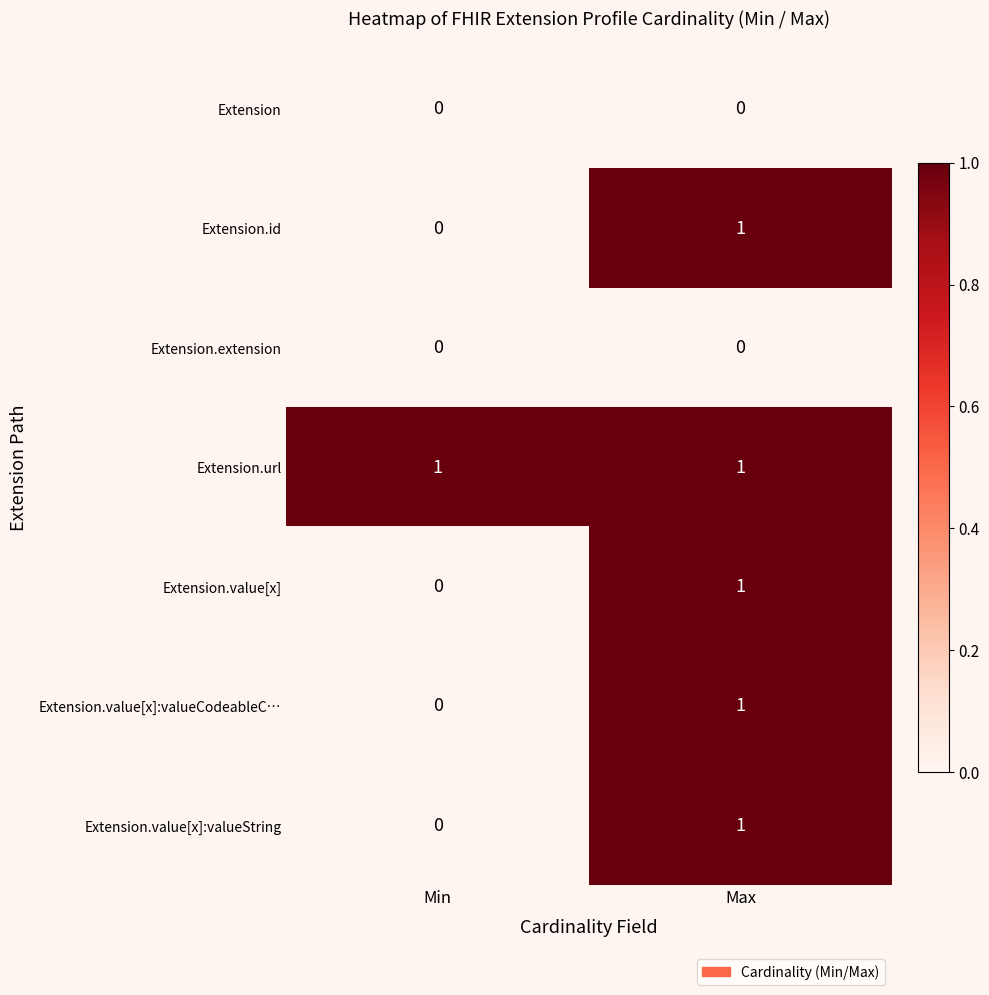

Which series has the largest total across all categories?

Extension.url